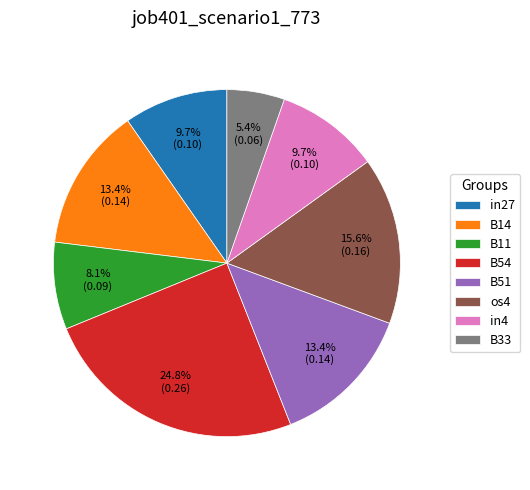

What percentage is the B54 slice, to the nearest percent?

25%